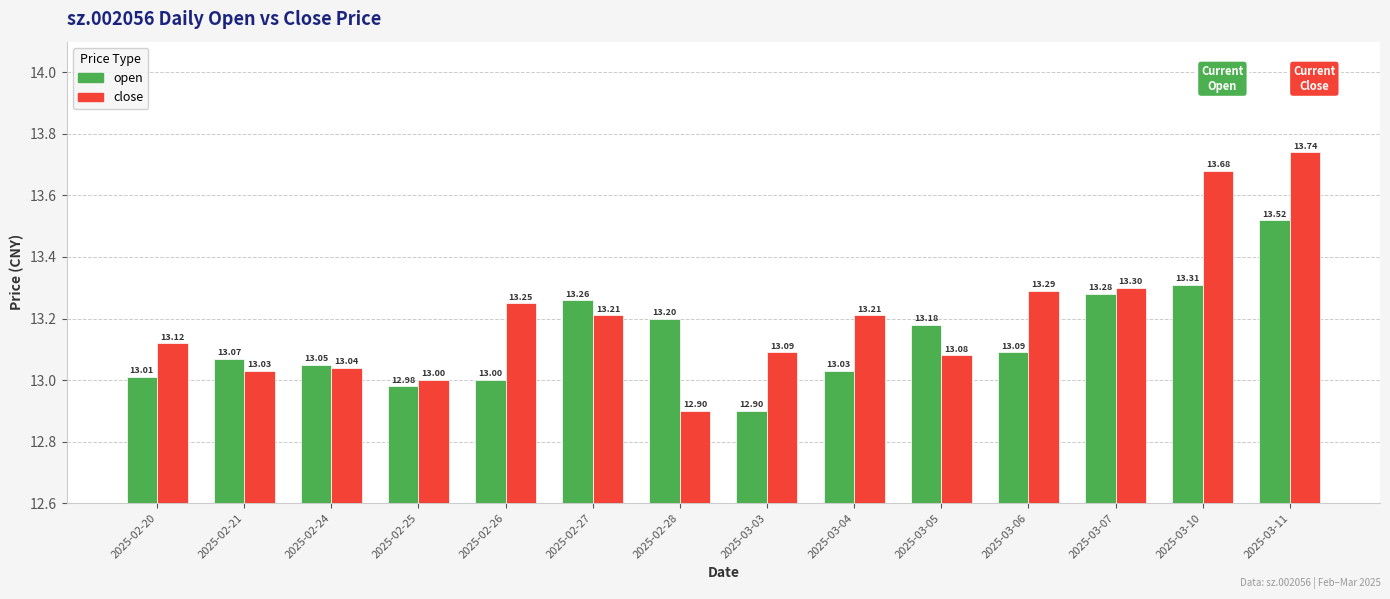

The value of close at 2025-02-20 is 19.1. True or false?

False